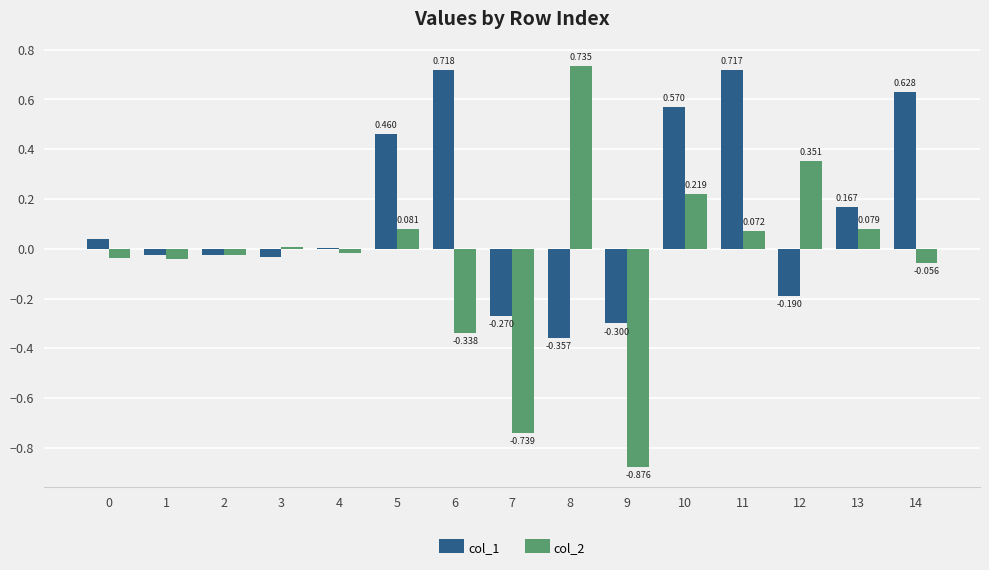

What is the value of the col_1 bar at the 10th from the left?

-0.3